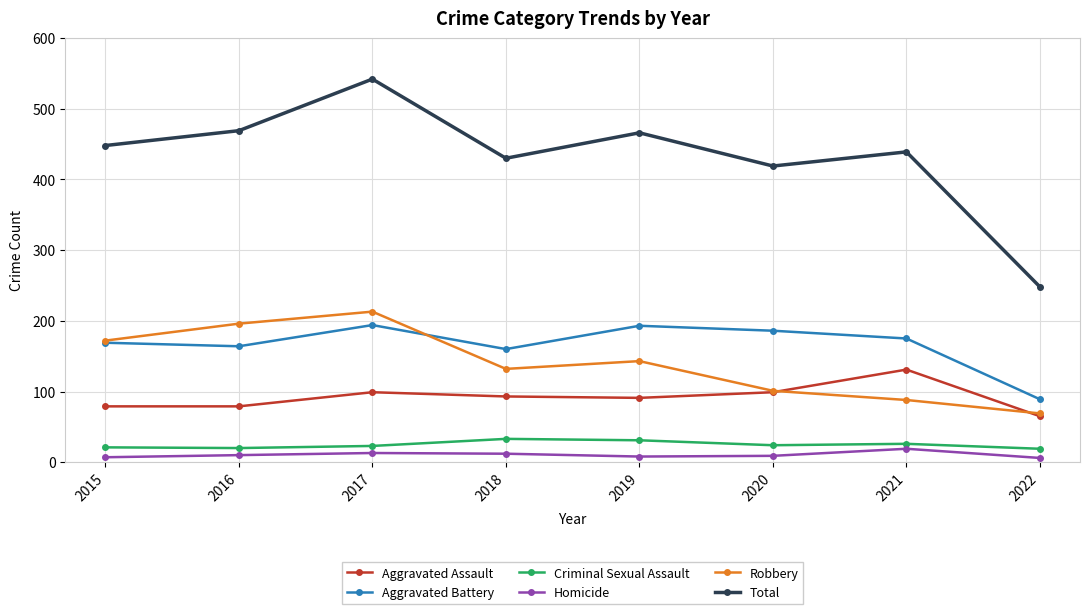

True or false: Homicide and Robbery cross at least once.

False